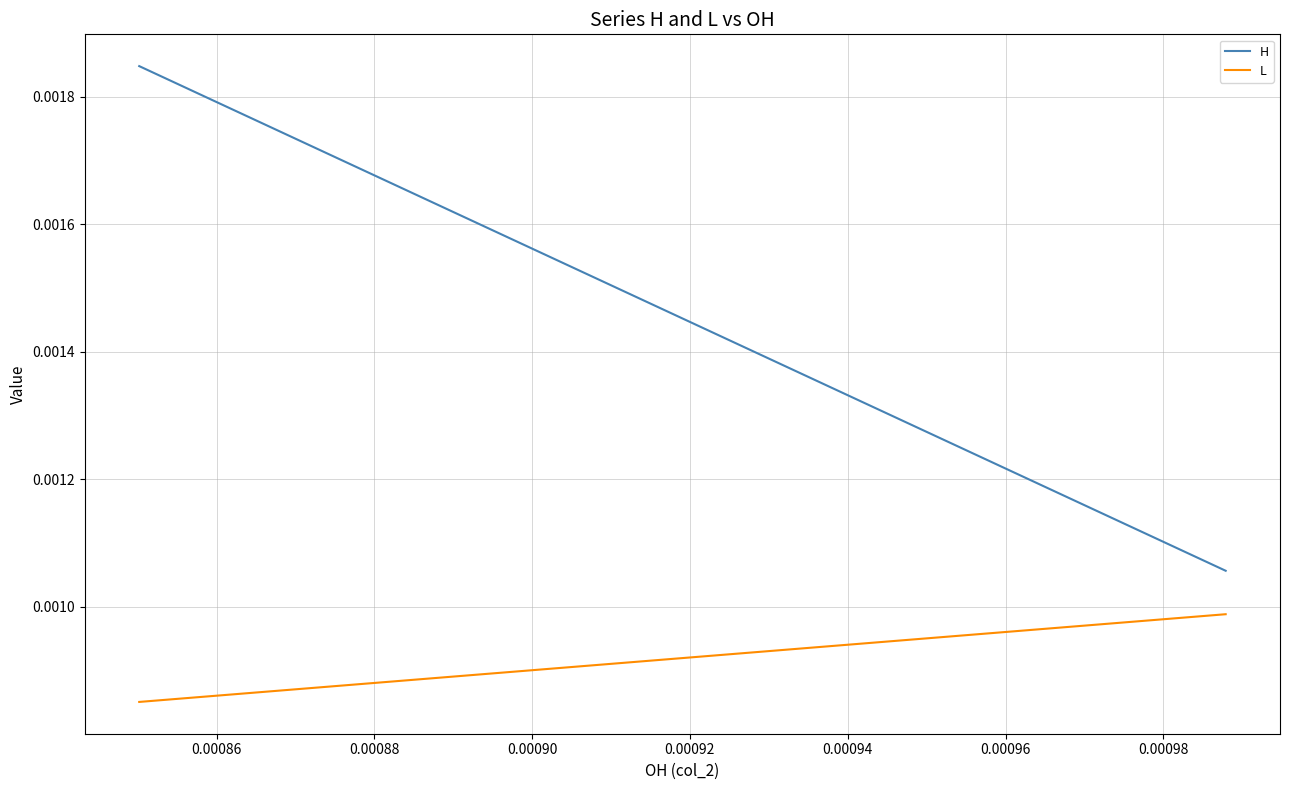

Count the H values in the range 0 to 1.

38